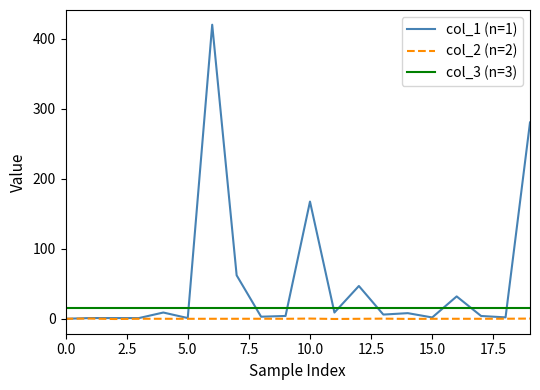

Which series has the widest spread of values?

col_1 (n=1)